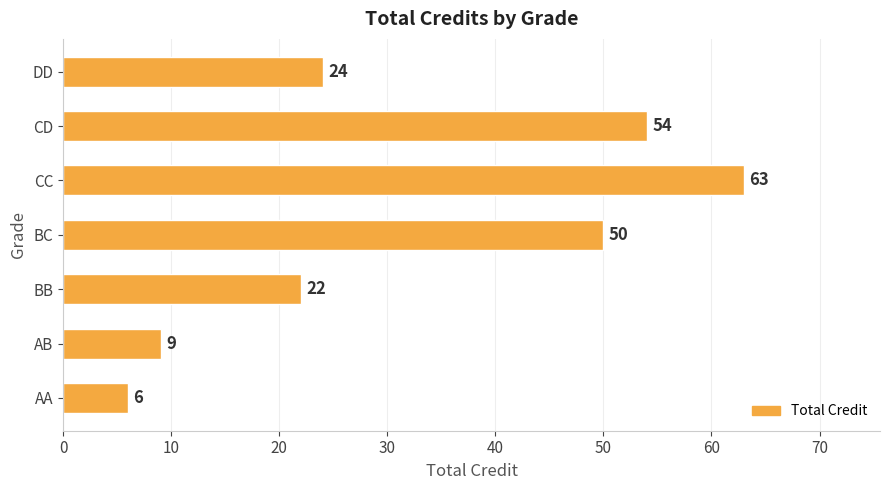

Reading bottom to top, extract all data points from this chart.

AA=6	AB=9	BB=22	BC=50	CC=63	CD=54	DD=24